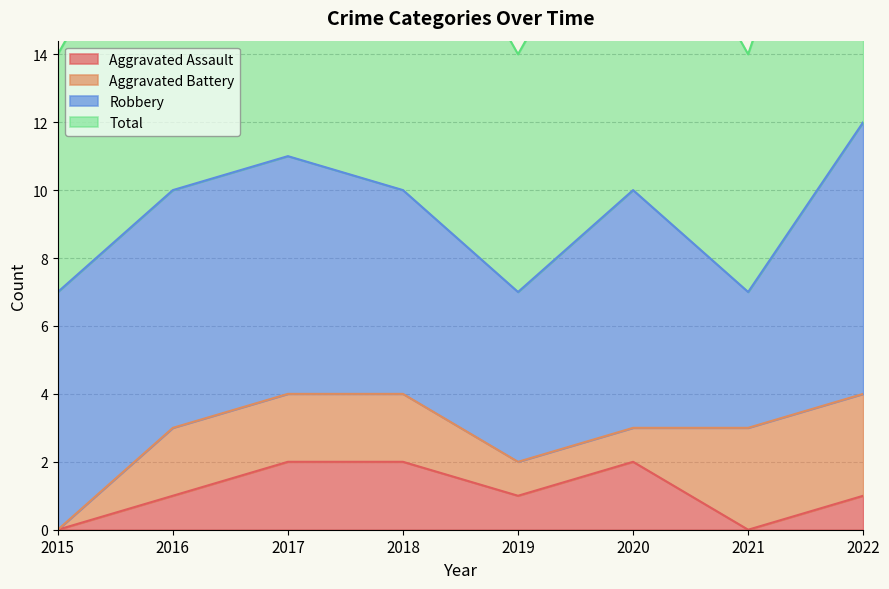

Where is the first local maximum for Total?

2017